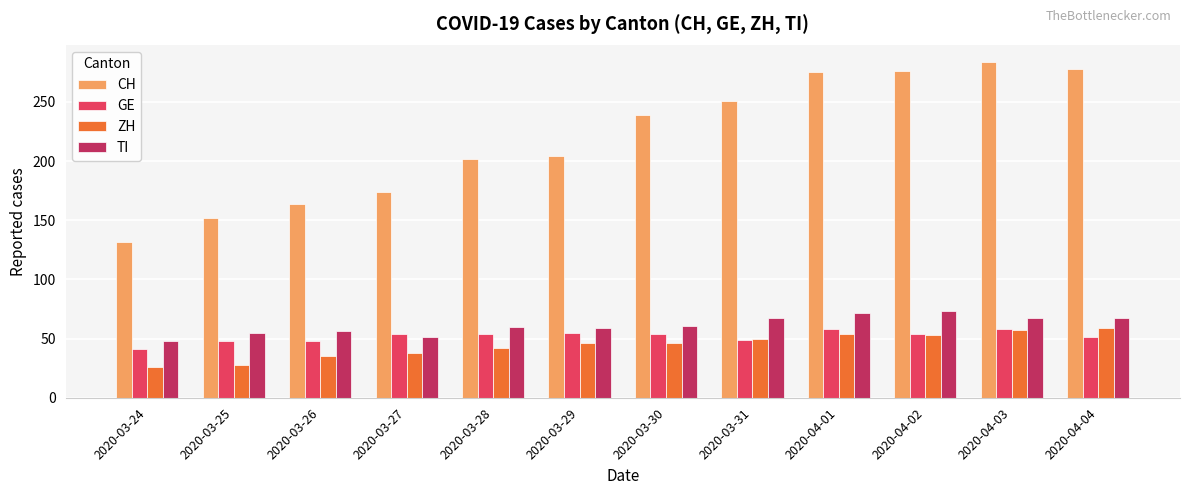

The CH series shows 275 at 2020-04-01. True or false?

True